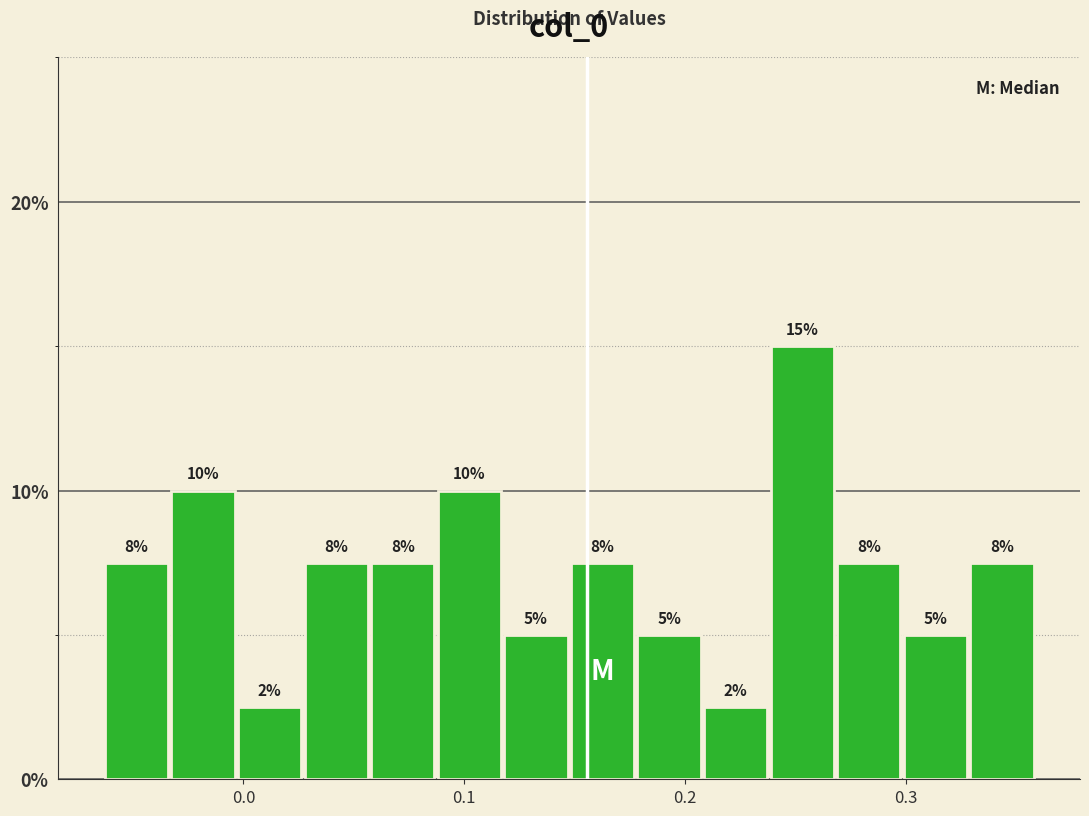

Around what value on the x-axis is the tallest bar? Give the approximate position of its centre, as read against the axis.

0.25